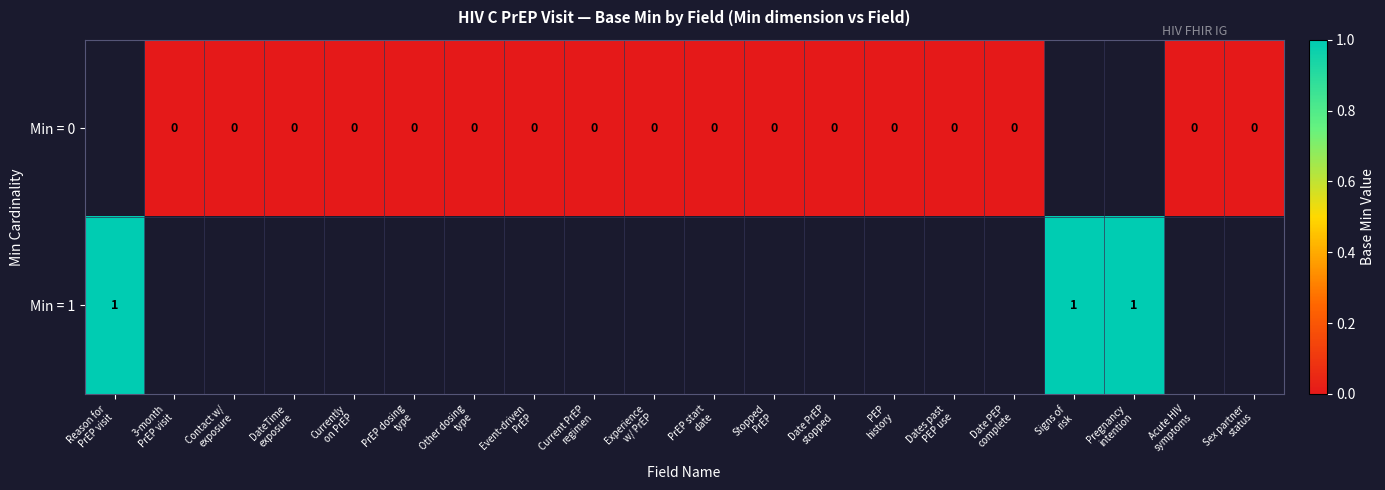

Which series has the widest spread of values?

Min = 1